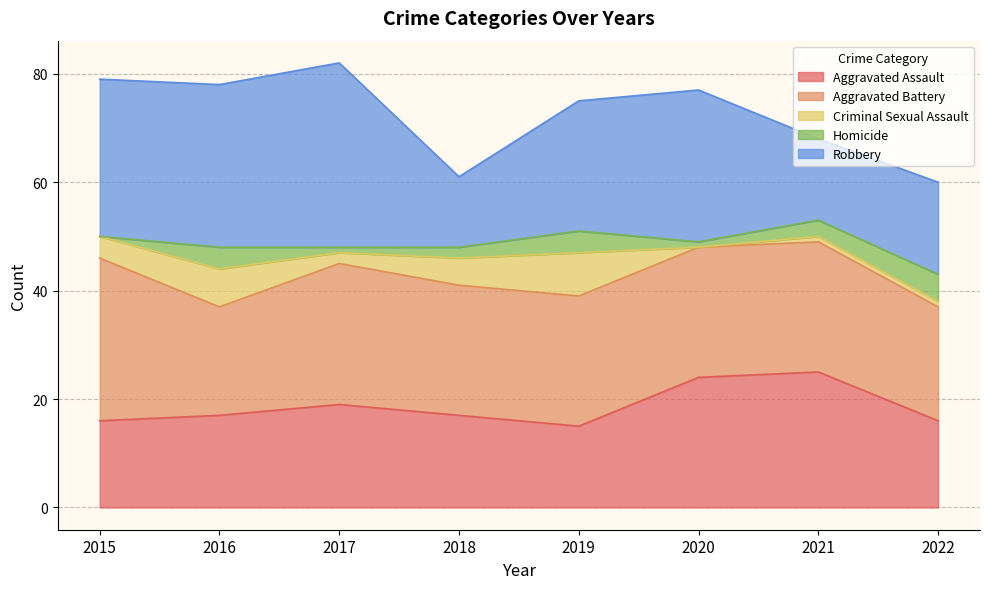

The value of Criminal Sexual Assault at 2021 is 1. True or false?

True